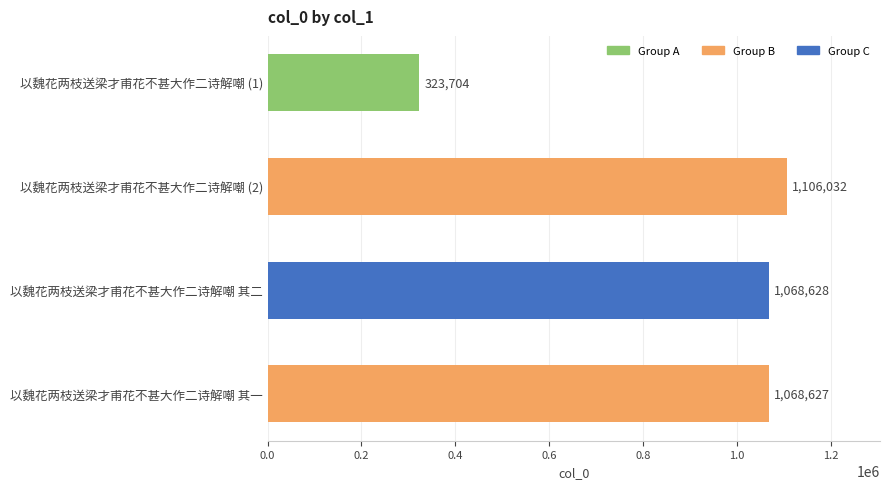

What is the difference between the second highest and second lowest values?

1